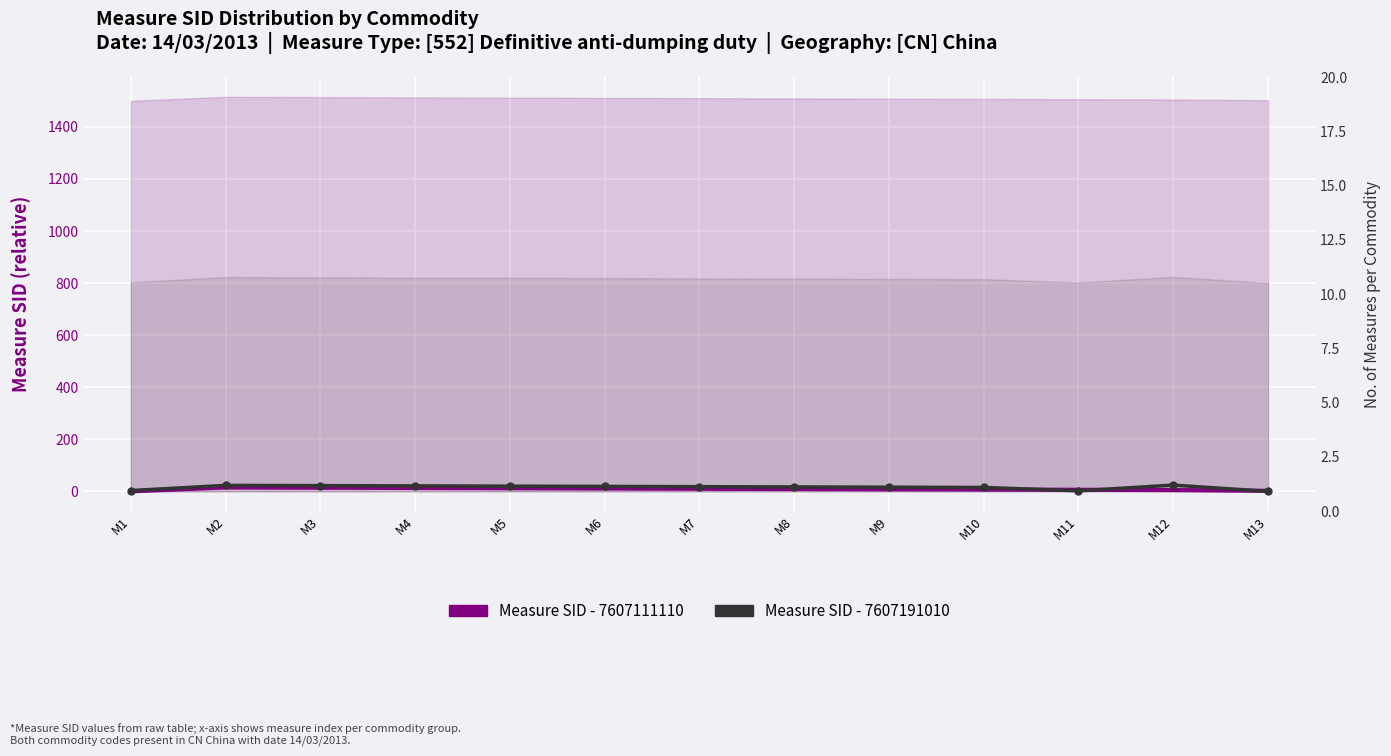

The Measure SID - 7607191010 series shows 18 at M7. True or false?

True